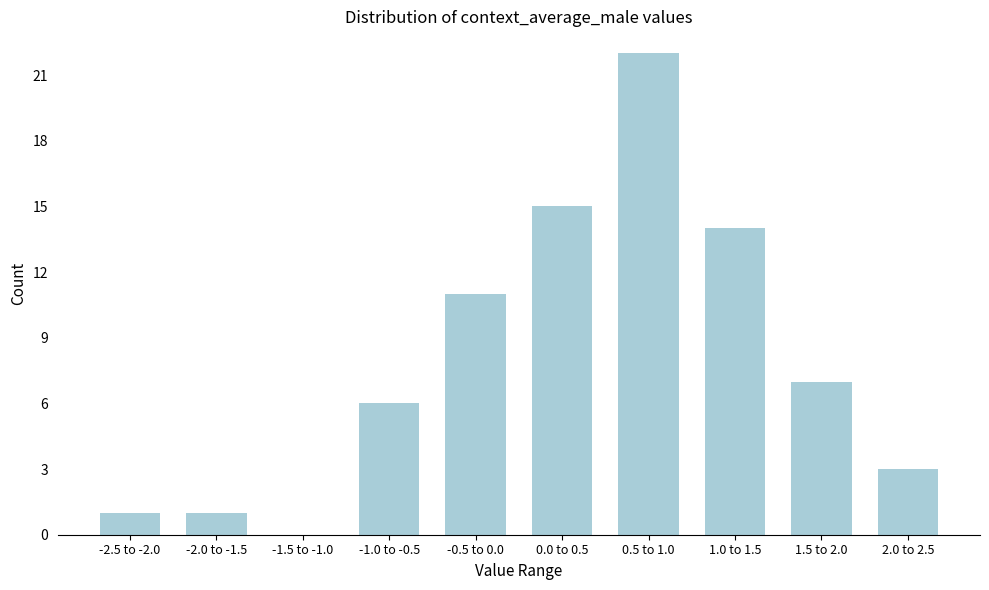

Reading left to right, extract all data points from this chart.

-2.5 to -2.0=1	-2.0 to -1.5=1	-1.5 to -1.0=0	-1.0 to -0.5=6	-0.5 to 0.0=11	0.0 to 0.5=15	0.5 to 1.0=22	1.0 to 1.5=14	1.5 to 2.0=7	2.0 to 2.5=3